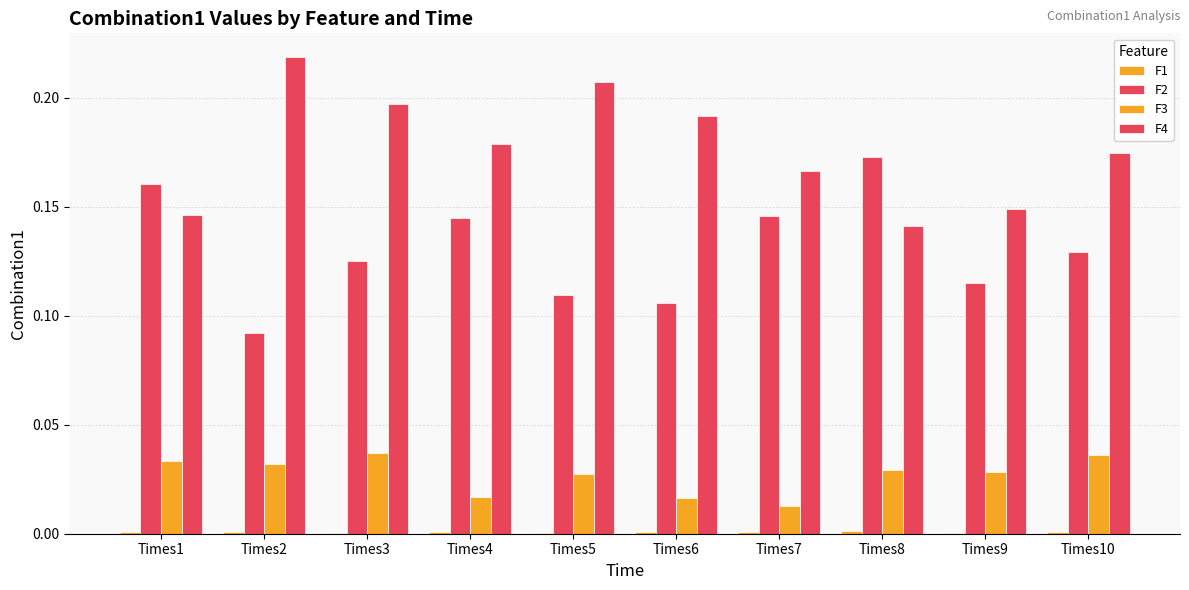

Between Times5 and Times6, which series saw the biggest shift?

F4